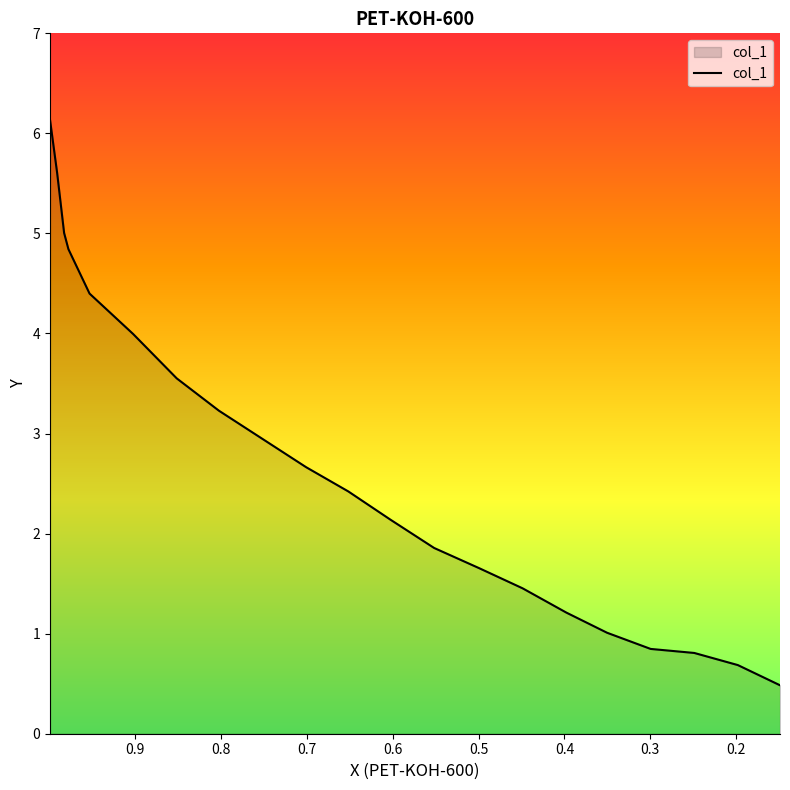

Rank the categories by value from lowest to highest.

0.149, 0.1981, 0.2488, 0.2996, 0.3503, 0.3978, 0.4486, 0.4993, 0.5517, 0.6025, 0.6516, 0.7007, 0.7515, 0.8023, 0.8514, 0.9022, 0.9529, 0.9775, 0.9825, 0.9907, 0.9989